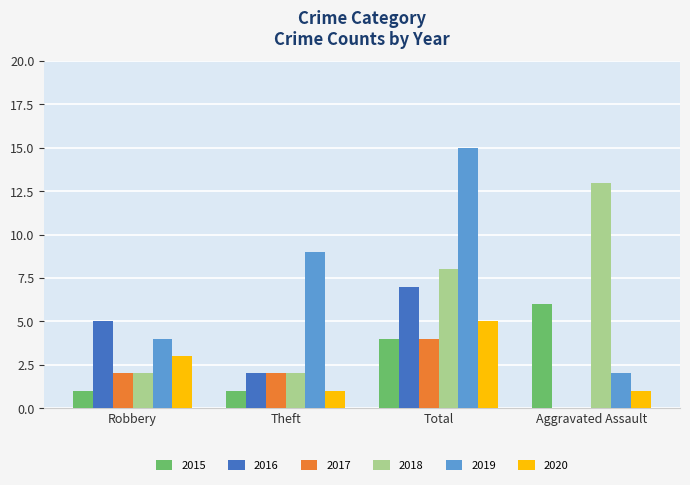

Count the 2017 values in the range 2 to 4.

3